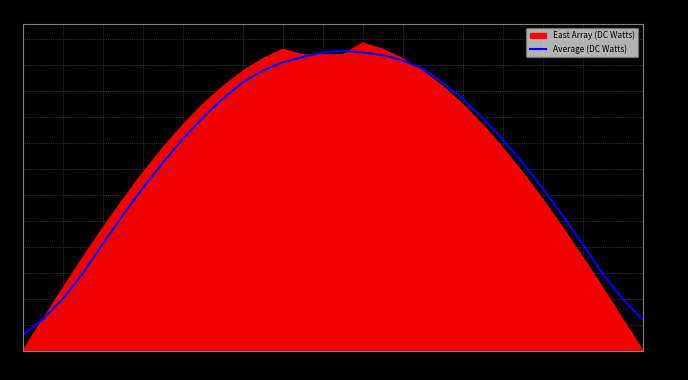

What is the minimum value for Average (DC Watts)?

89.9